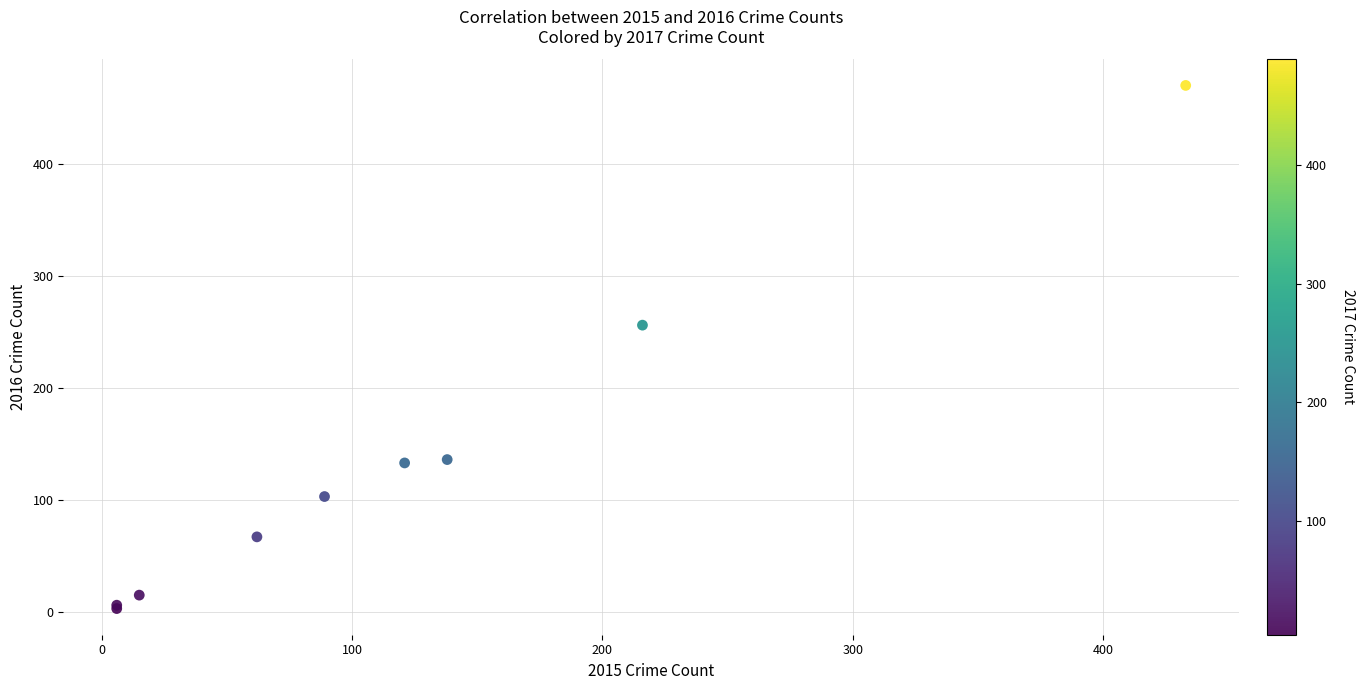

What Y value in the scatter plot is closest to 236?

256